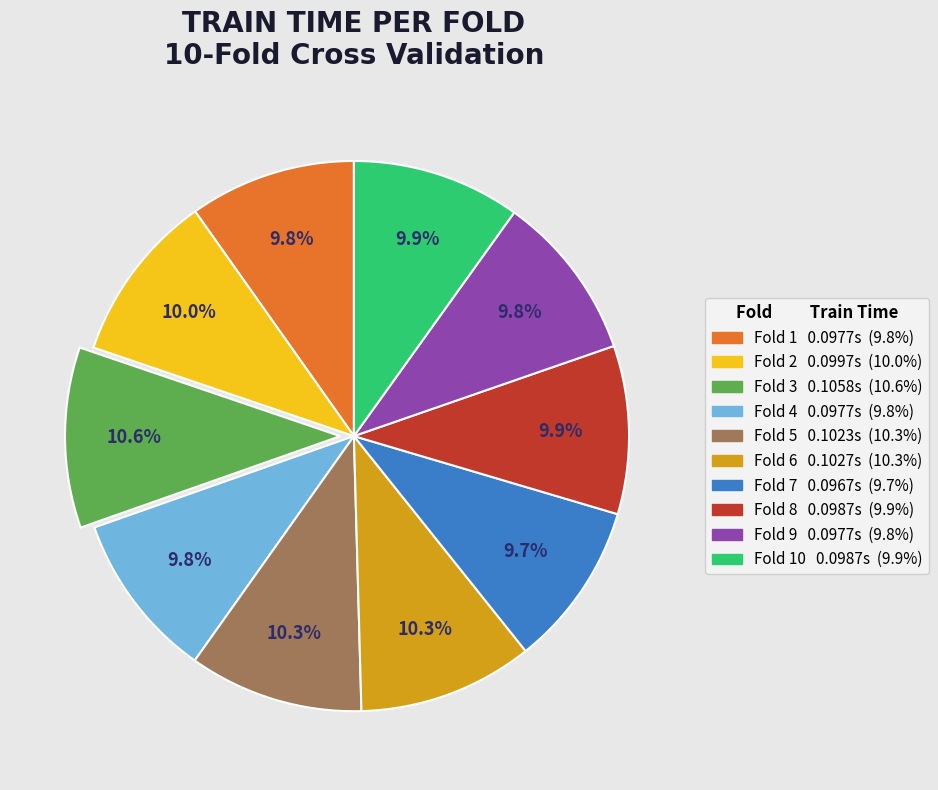

Is there a majority slice in this chart?

No